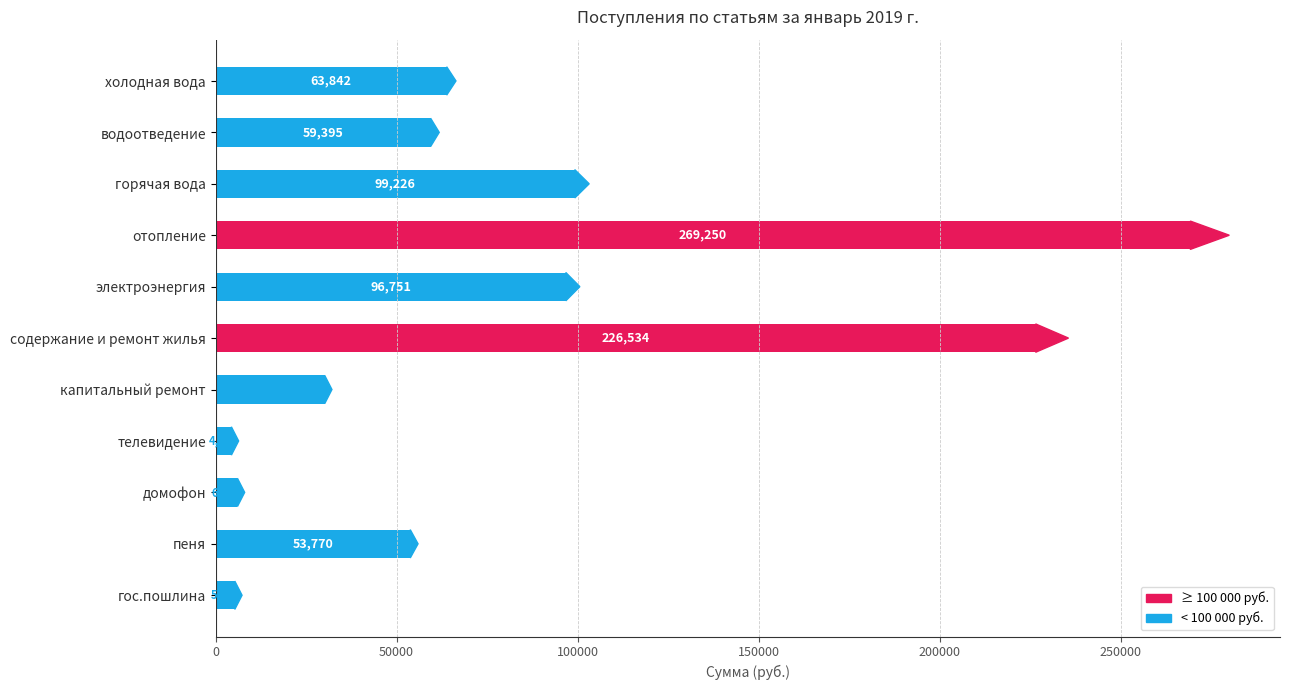

The value at домофон is 6029.8. True or false?

True